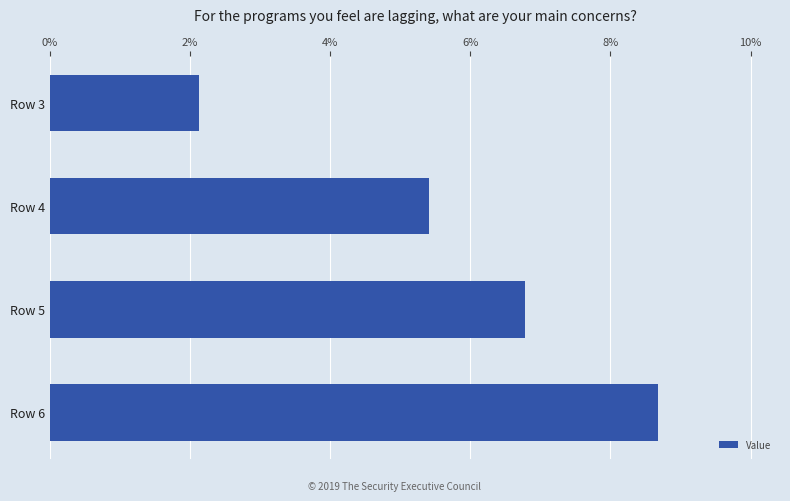

What is the difference between the maximum and minimum values?

6.6